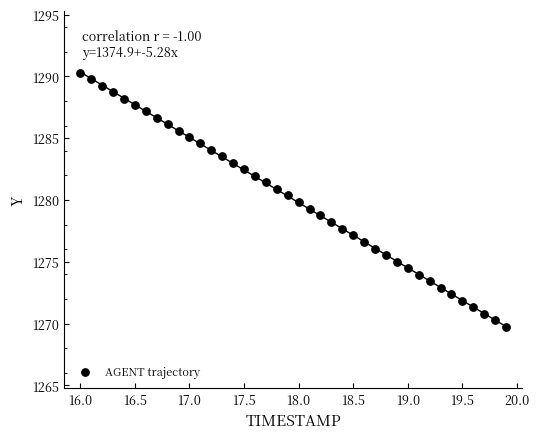

What is the range of Y values (max minus min)?

20.5